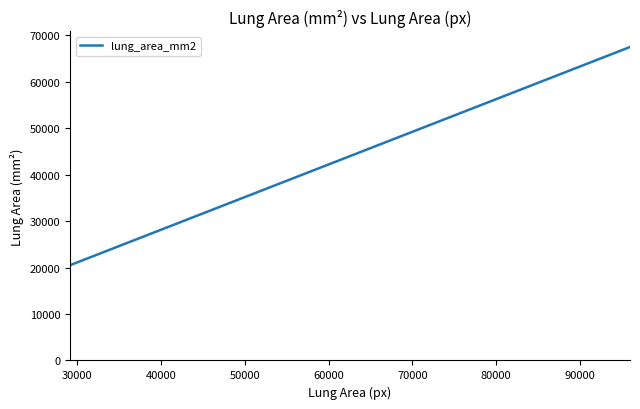

What is the minimum value shown in the chart?

20503.1